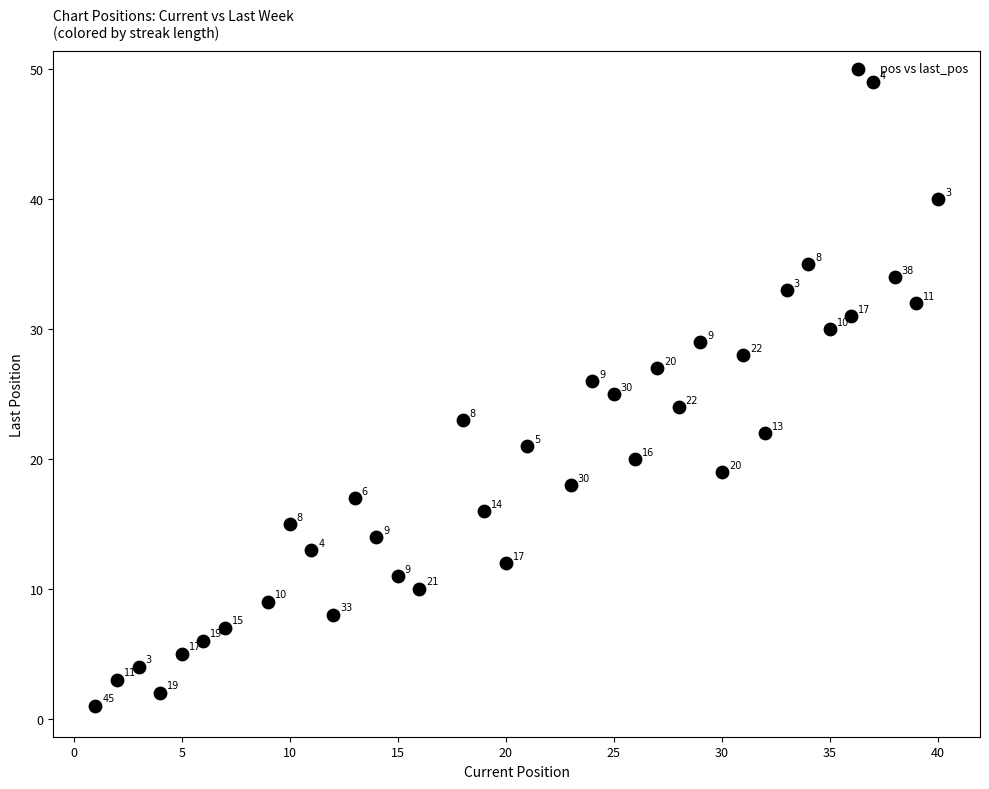

What Y value in the scatter plot is closest to 25?

25